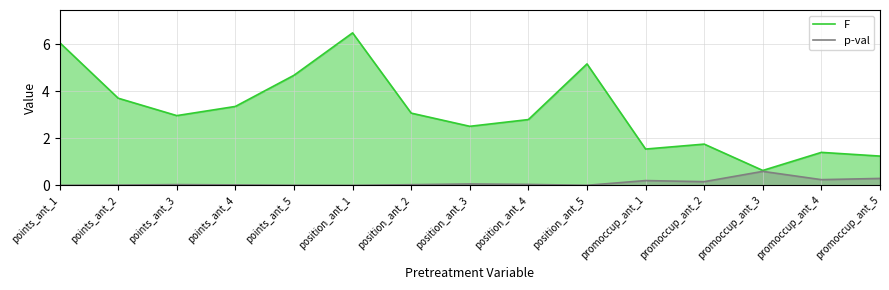

Where is F nearest to the value 3?

points_ant_3